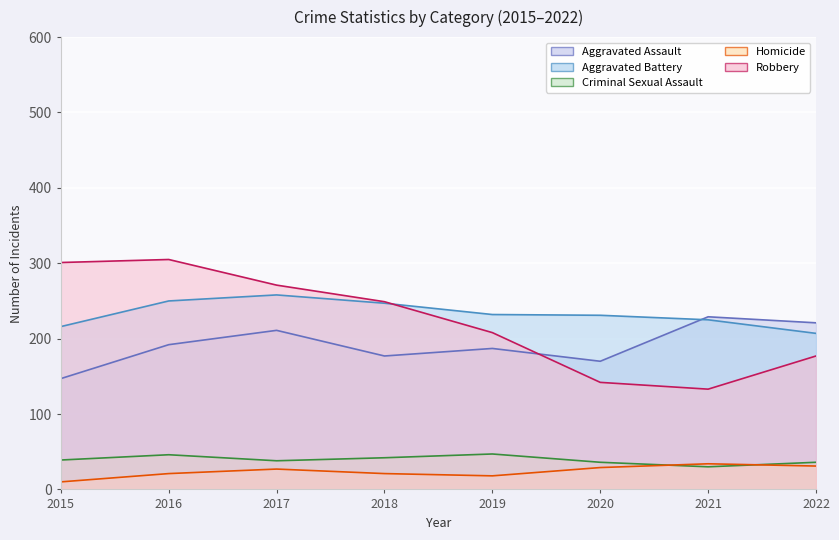

Where do Robbery and Aggravated Assault first cross each other?

2019 and 2020